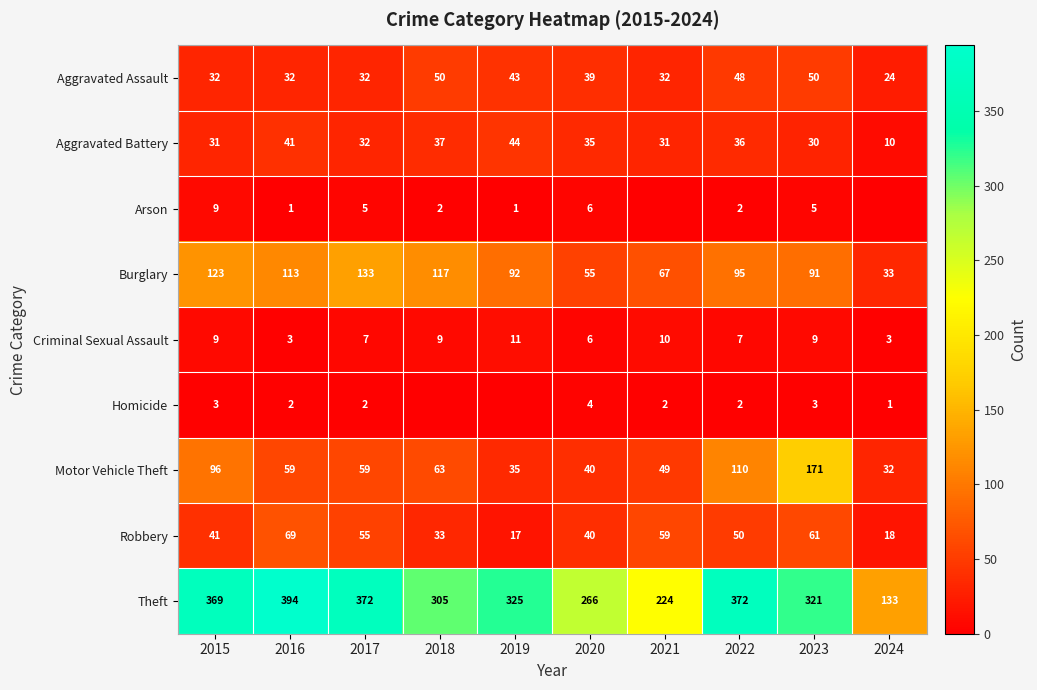

Which label corresponds to the largest value in the chart?

2016